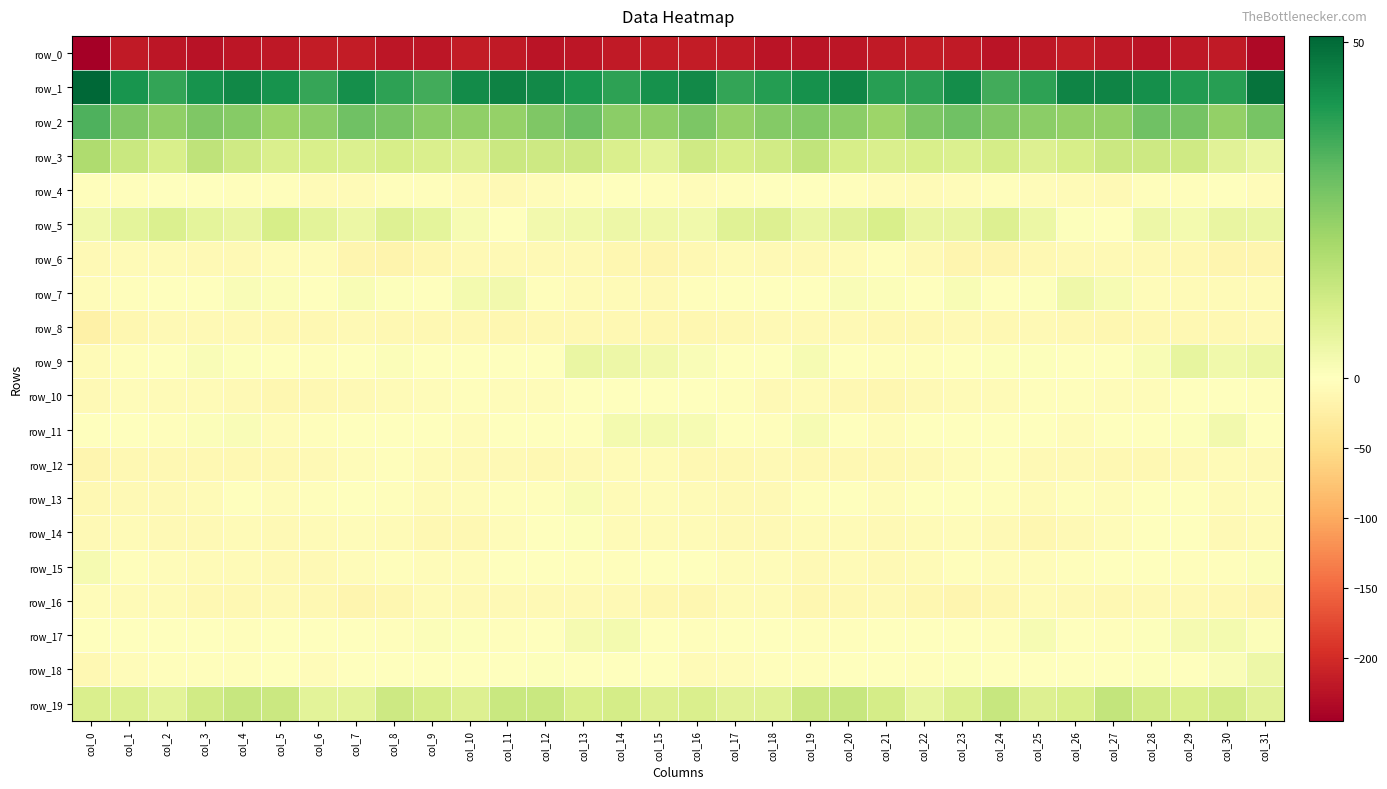

At which label is row_12 closest to -7?

col_30